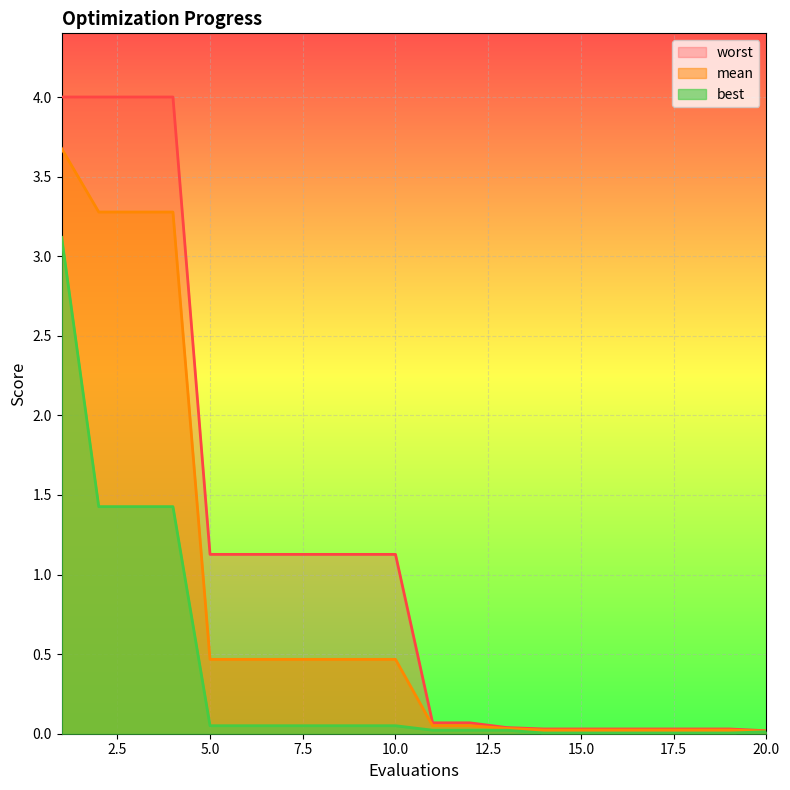

What is the spread (max minus min) of values at 2?

2.6